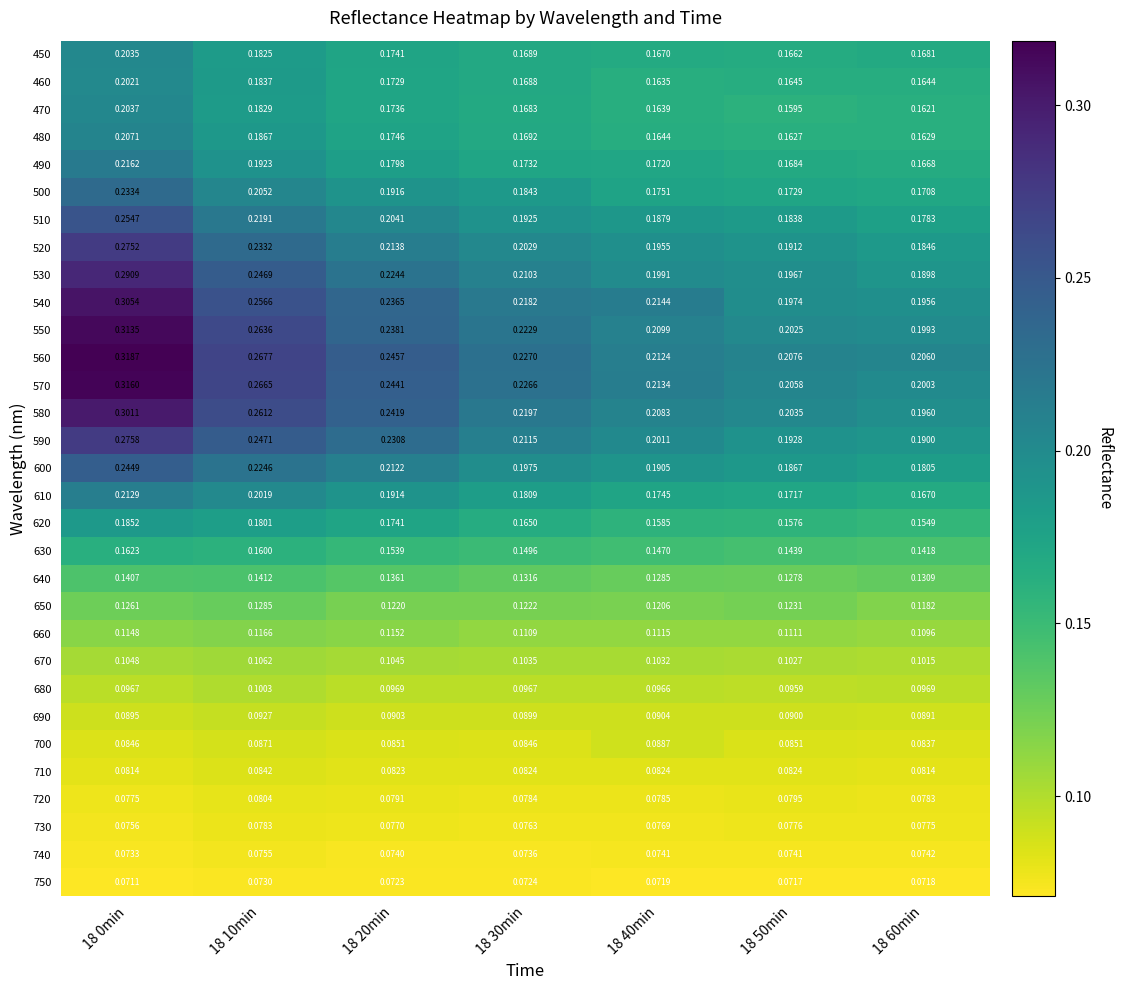

At which category is the sum across all series the highest?

18 0min